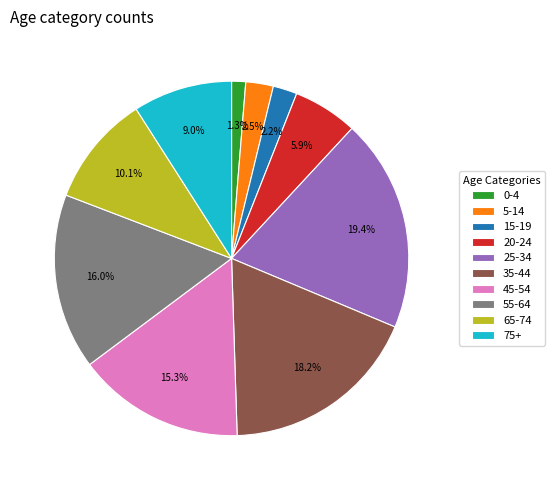

Which slice is the smallest?

0-4